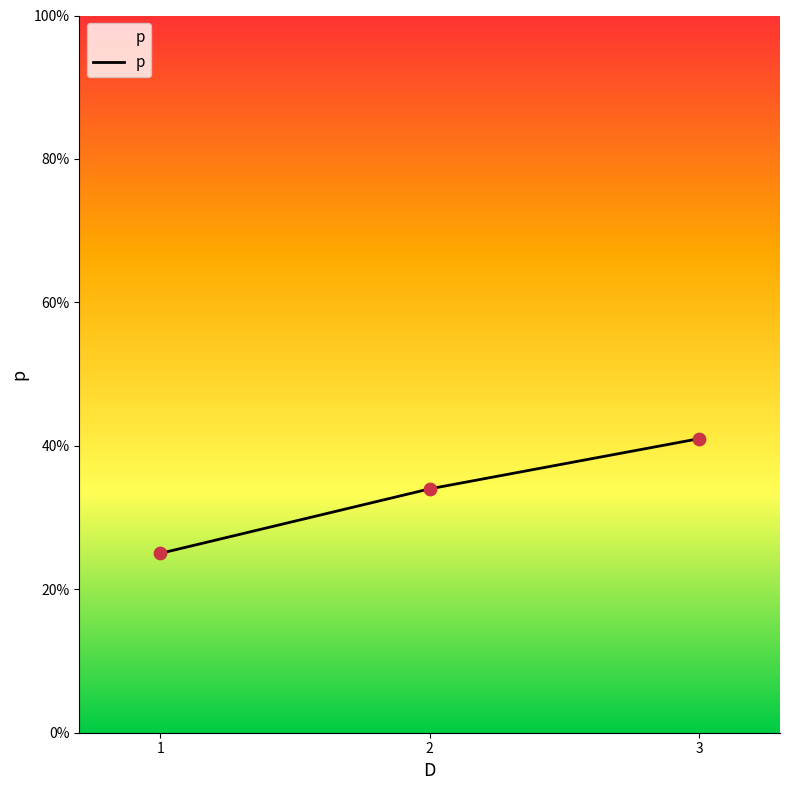

Is this an area chart (filled region under the line)?

Yes